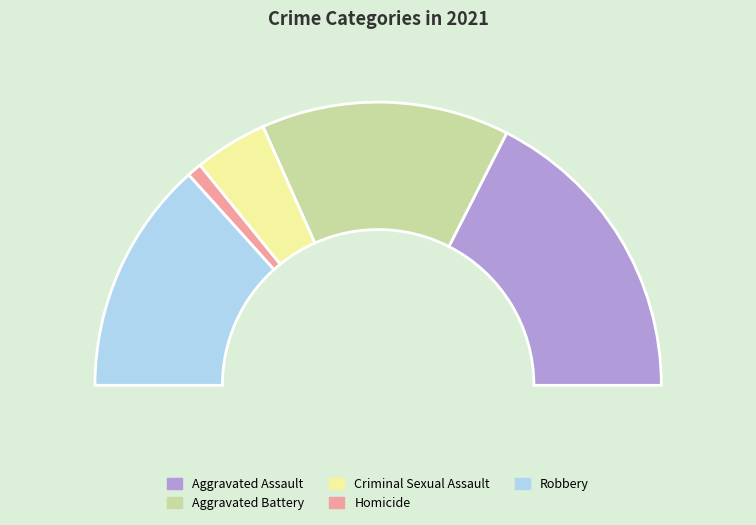

To the nearest percent, what is the difference between the Aggravated Battery and Robbery slice percentages?

2%